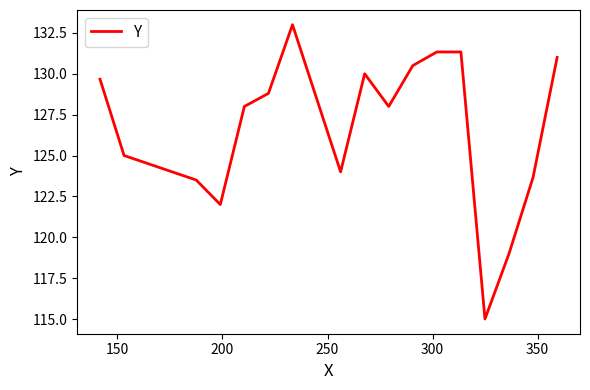

What is the difference between the maximum and minimum values?

18.0